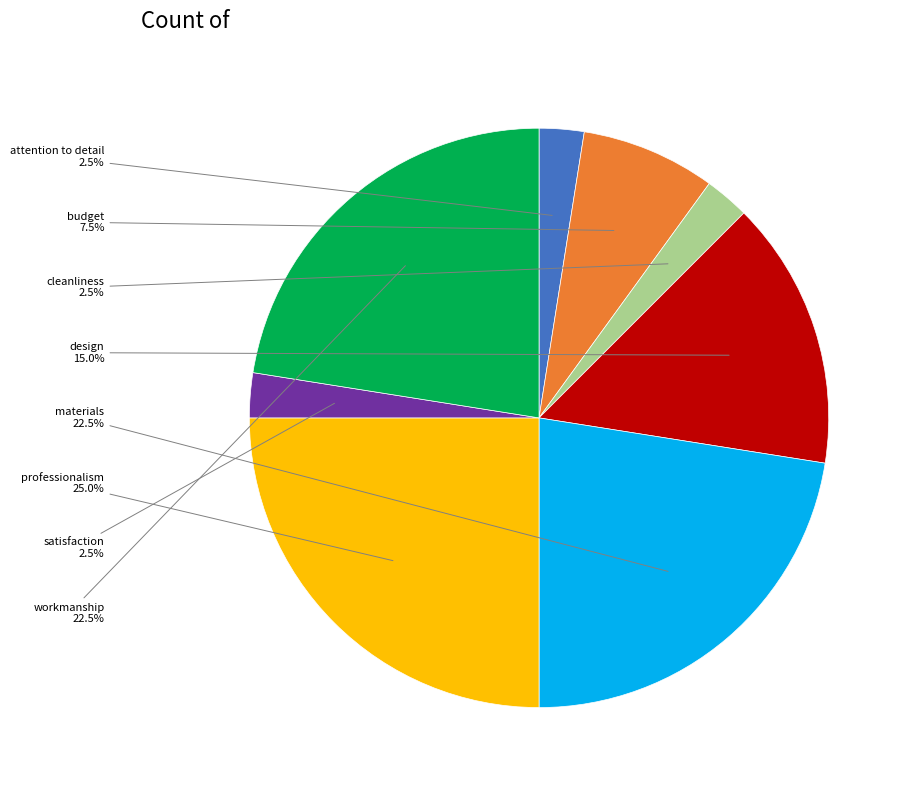

Is there any slice that represents more than half of the pie?

No